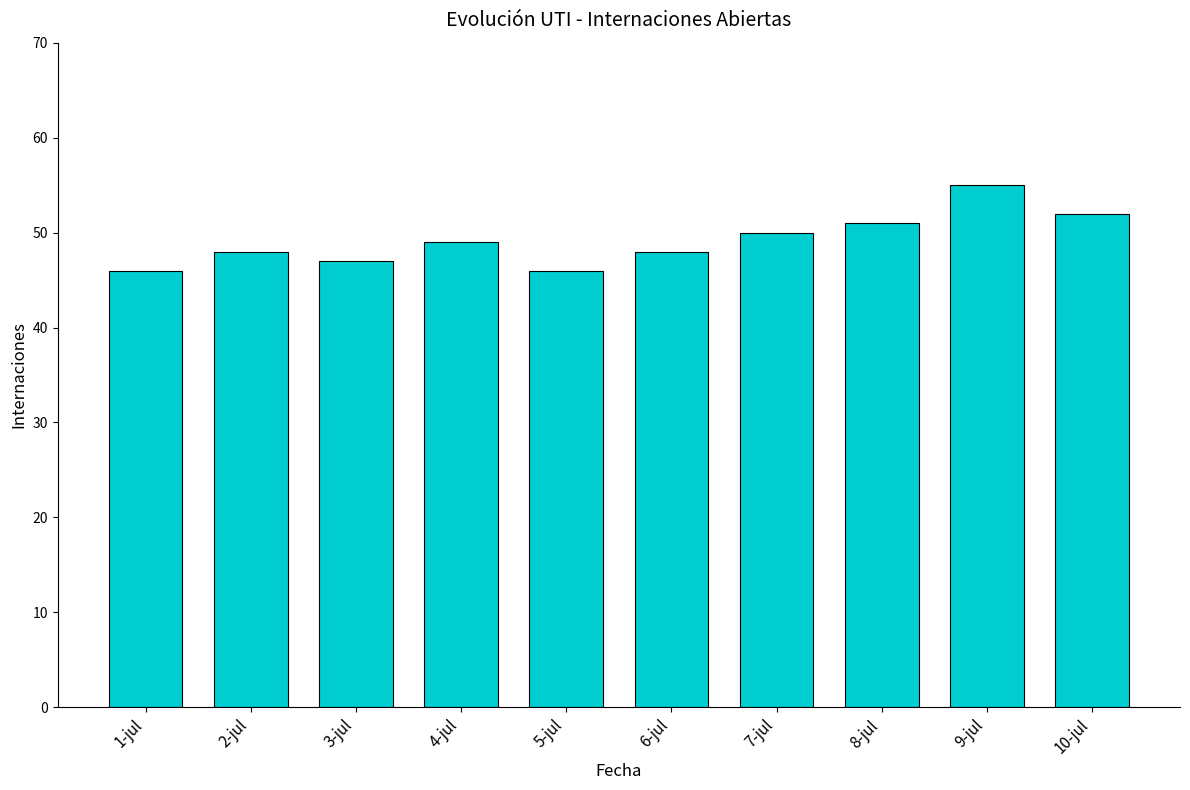

What is the maximum value shown in the chart?

55